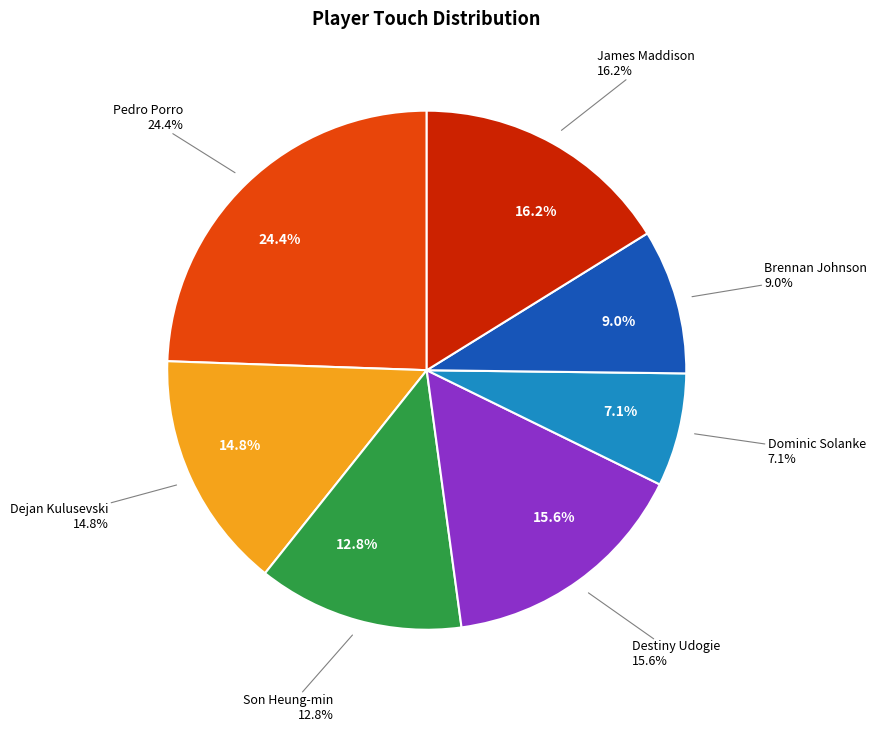

How much of the chart is everything except Brennan Johnson?

91.0%